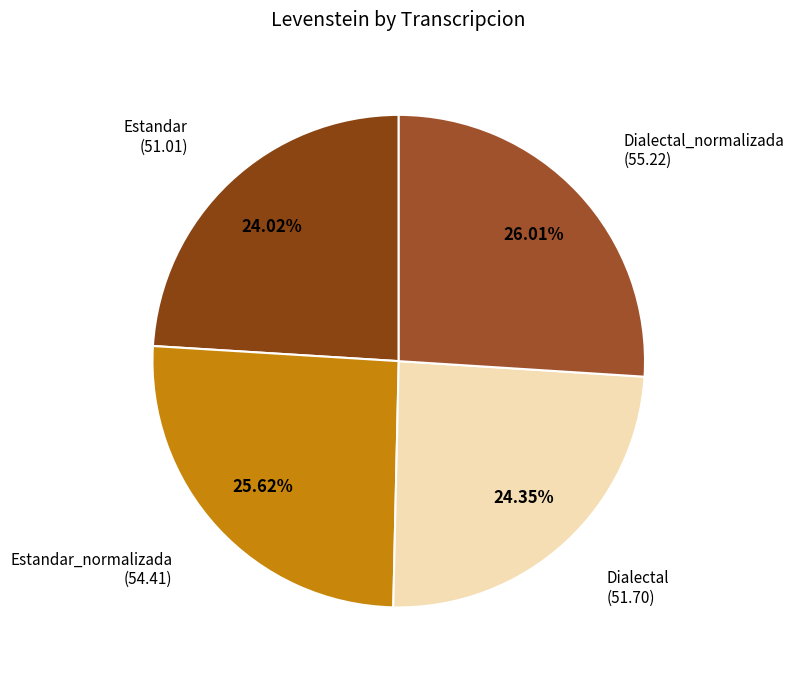

What percentage is NOT represented by Estandar?

76.0%